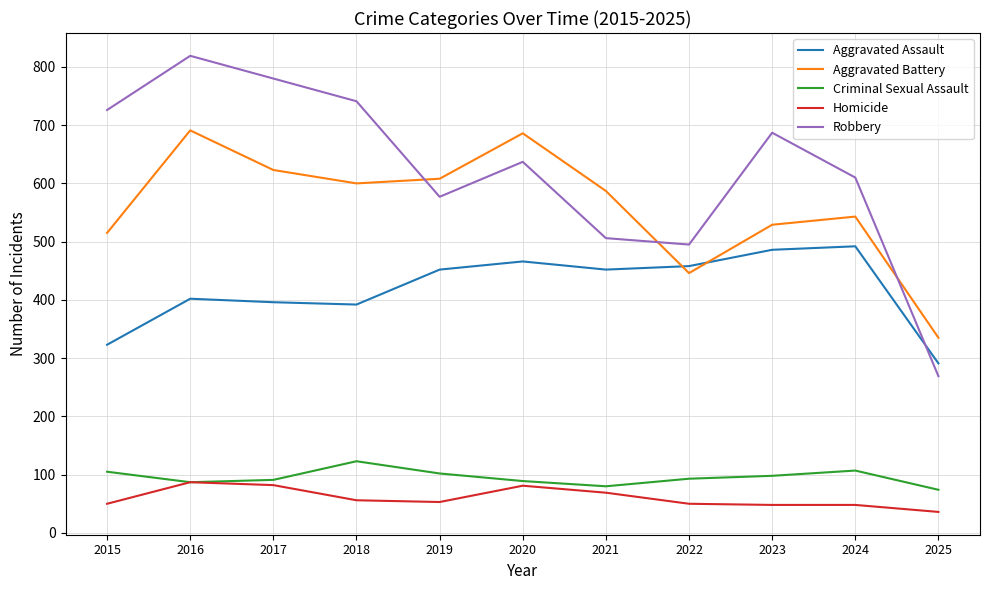

The value of Criminal Sexual Assault at 2025 is 121. True or false?

False